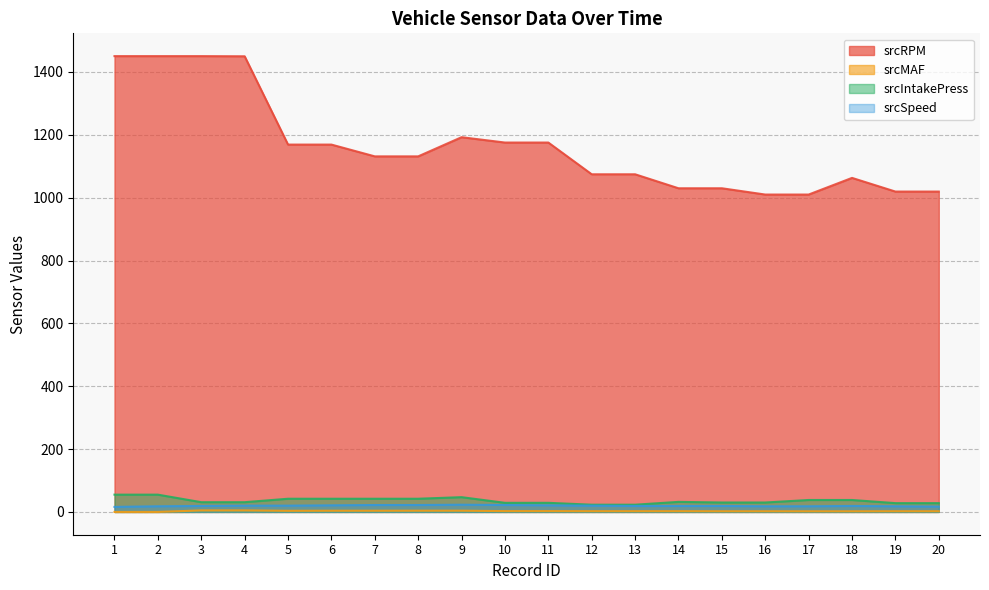

The srcSpeed series shows 22.0 at 8. True or false?

True